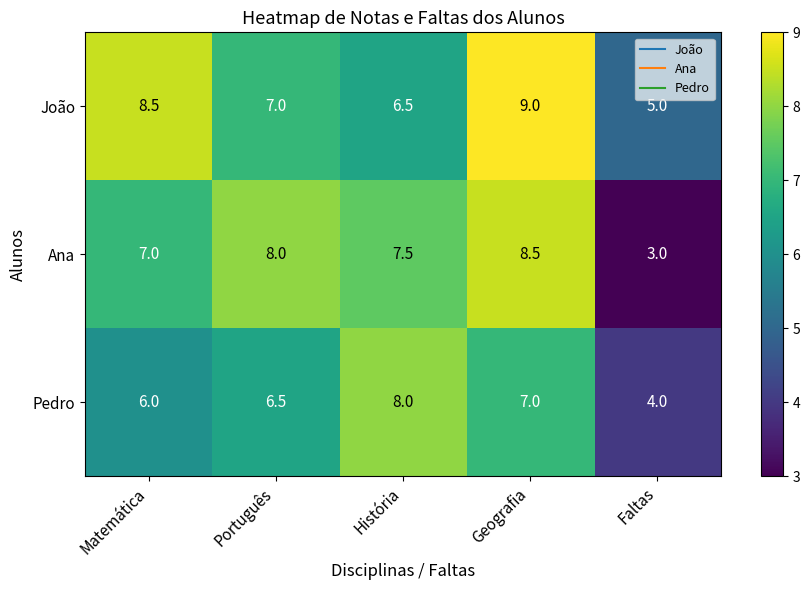

What is the sum of all Pedro values?

31.5